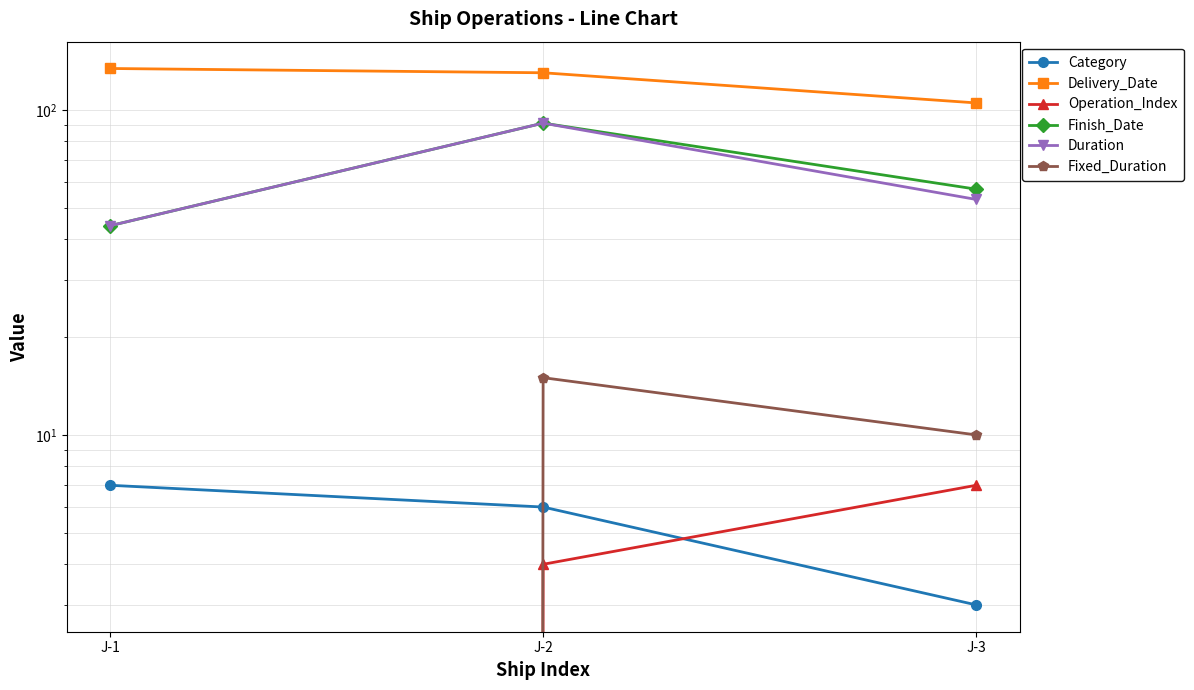

What is the average value of the Delivery_Date series?

123